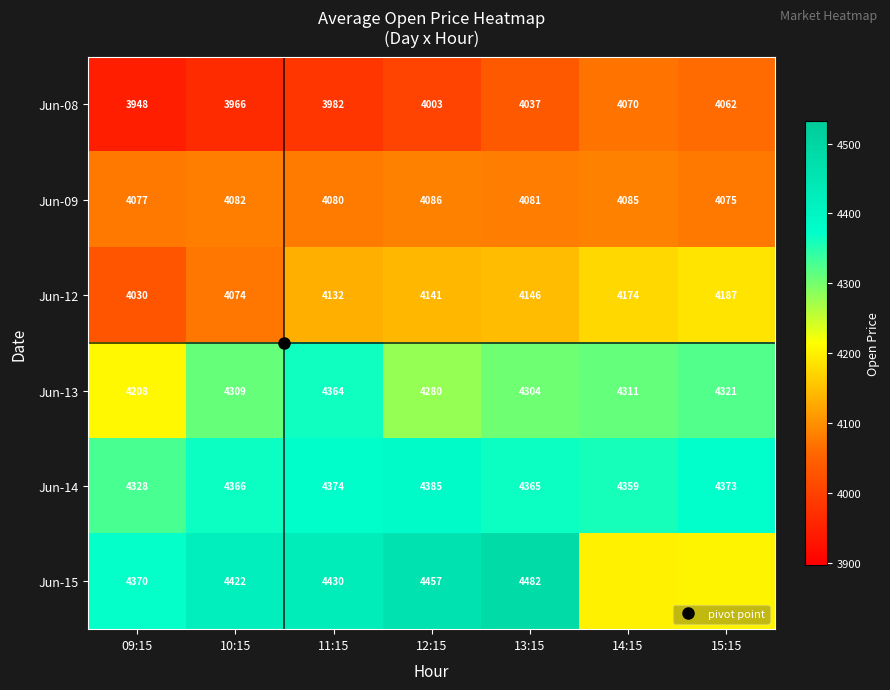

What is the highest value of the Jun-09 series?

4085.6